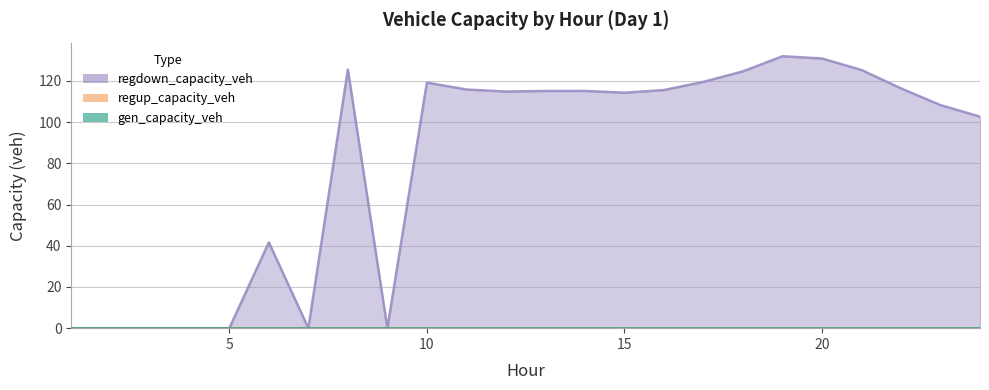

True or false: regup_capacity_veh and regdown_capacity_veh cross at least once.

False